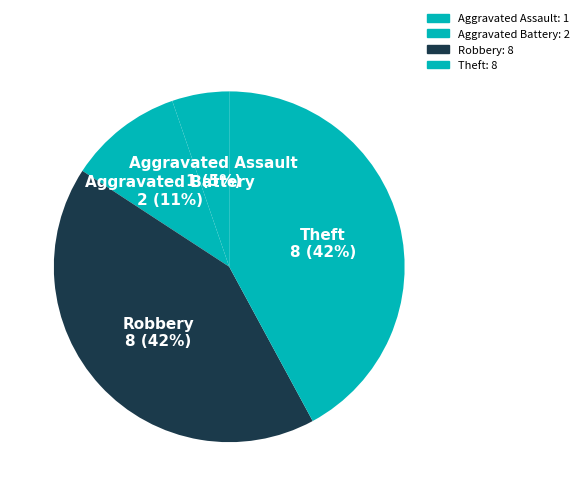

Which slice is the smallest?

Aggravated Assault